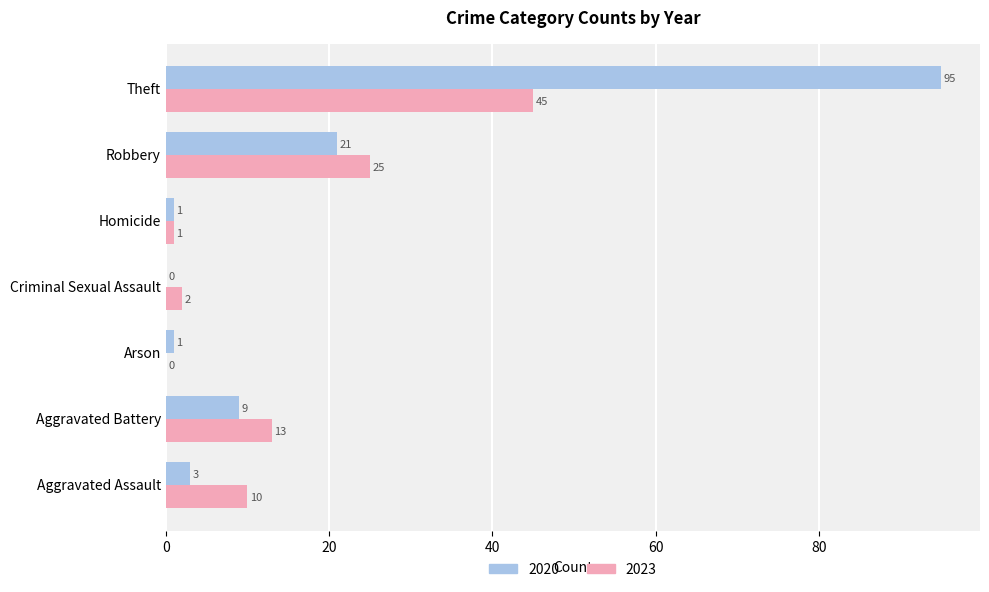

At which label is 2020 closest to 47?

Robbery